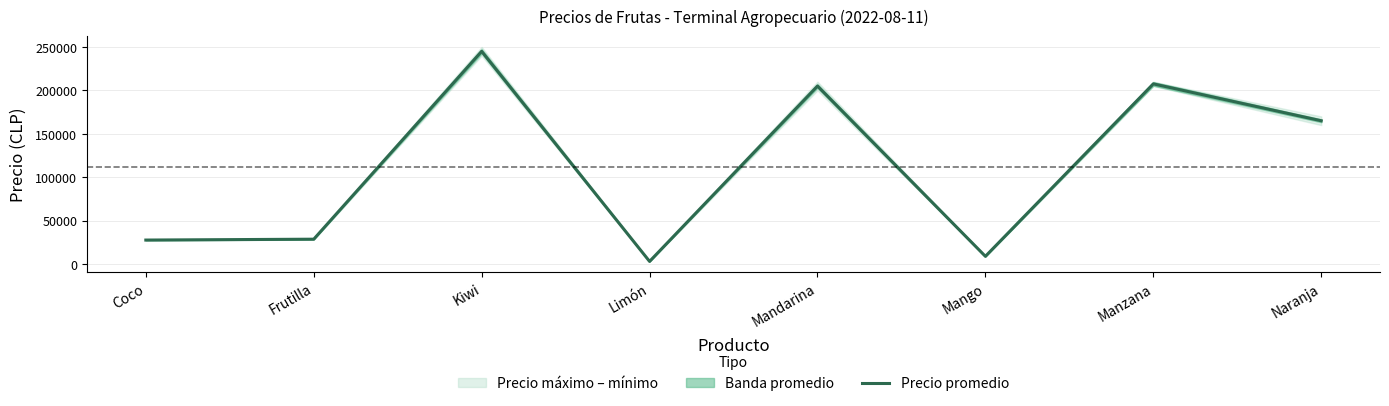

What is the change in value from Limón to Naranja?

+162100